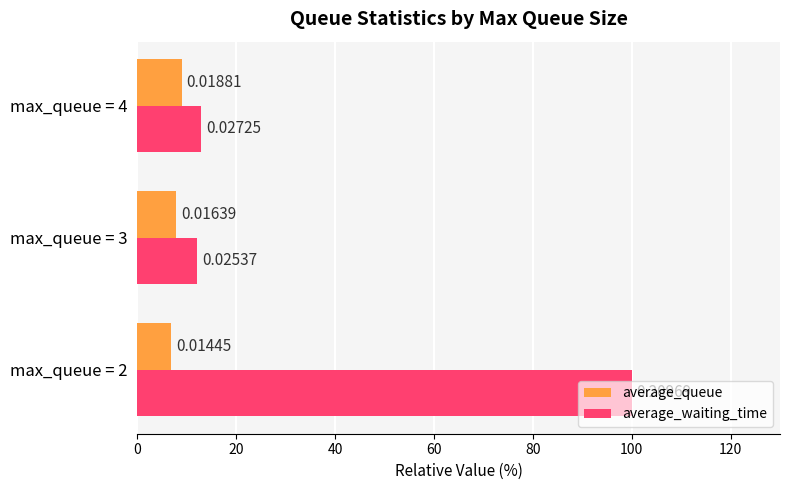

Reading left to right, extract all data points from this chart.

average_queue: 6.9	7.8	9.0
average_waiting_time: 100.0	12.1	13.0